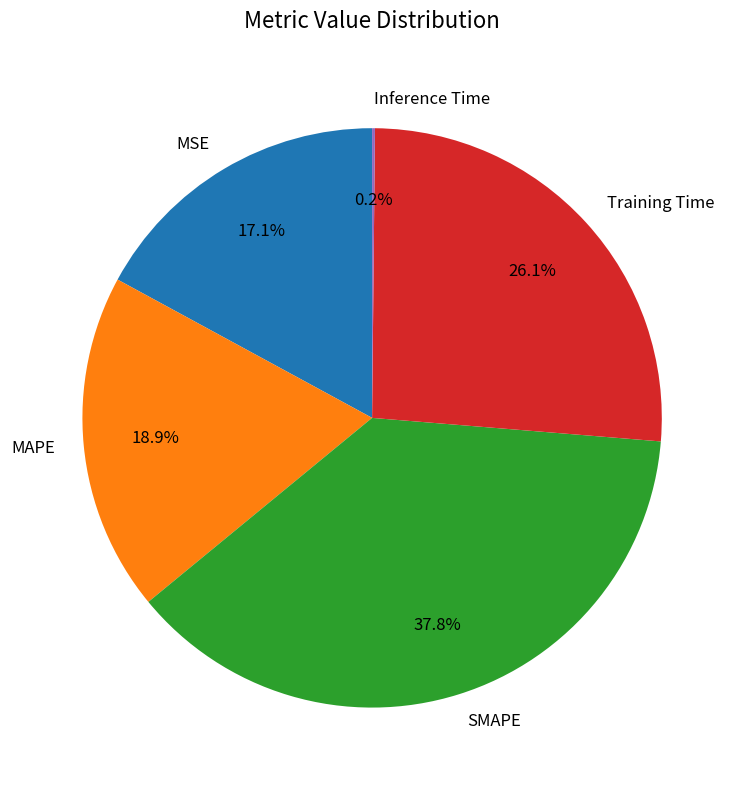

What percentage do Training Time and MSE together represent?

43.2%